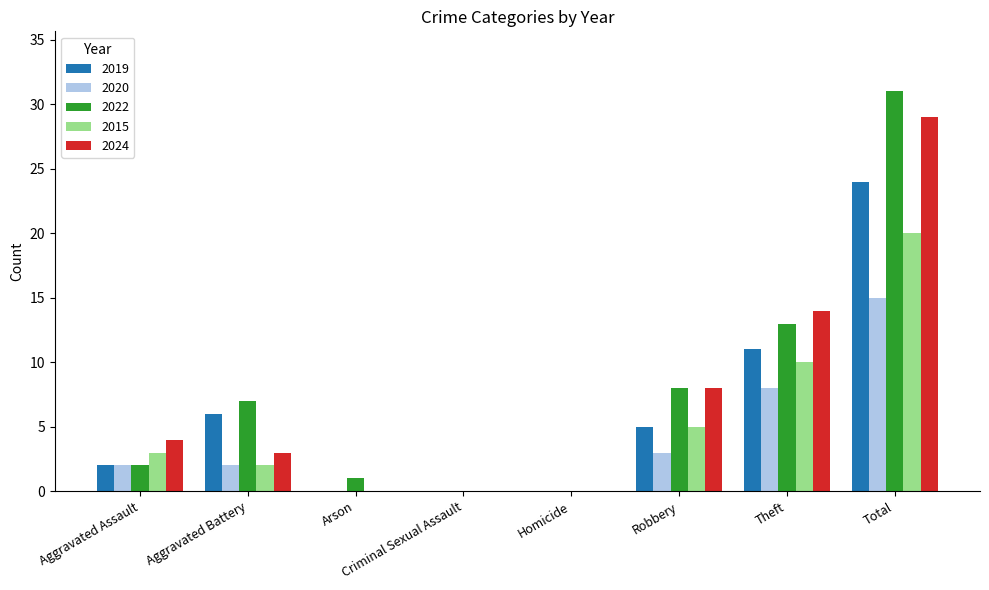

The 2015 series shows 3 at Aggravated Assault. True or false?

True